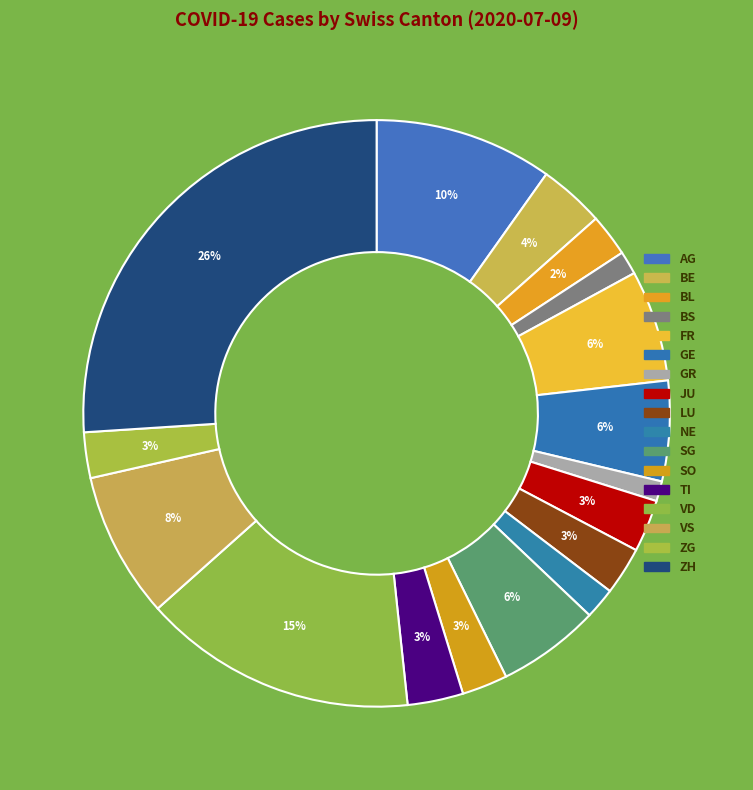

What percentage is the JU slice, to the nearest percent?

3%